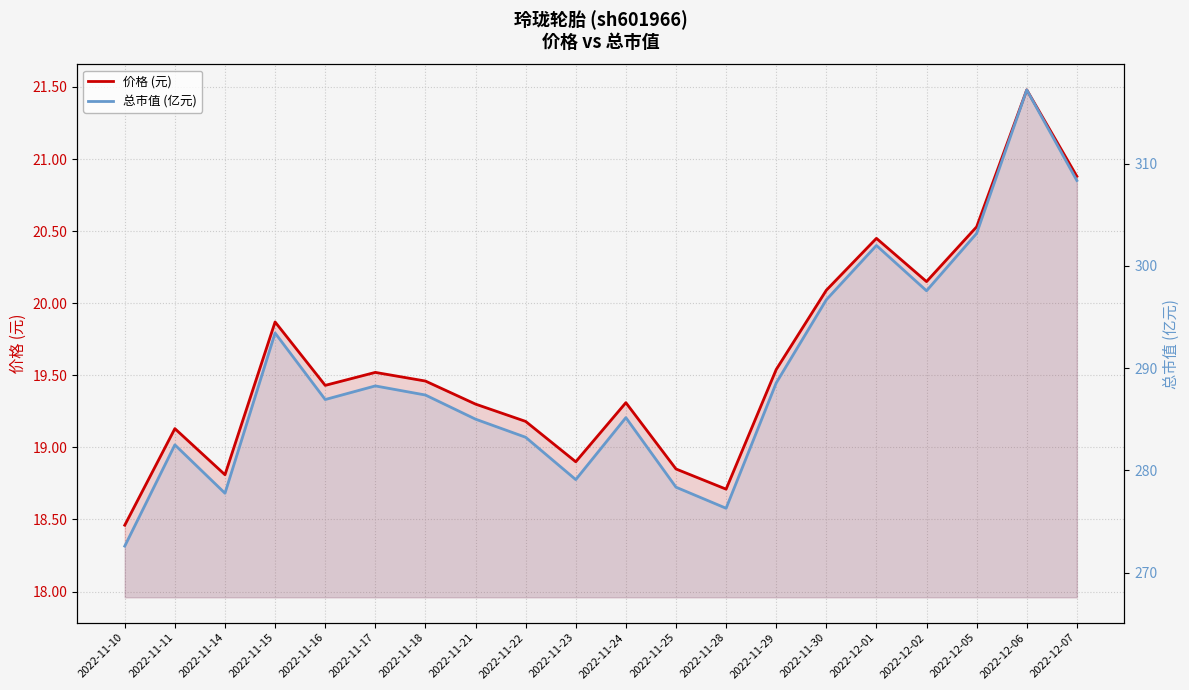

True or false: 总市值 (亿元) has a value of 296.7 at 2022-11-30.

True